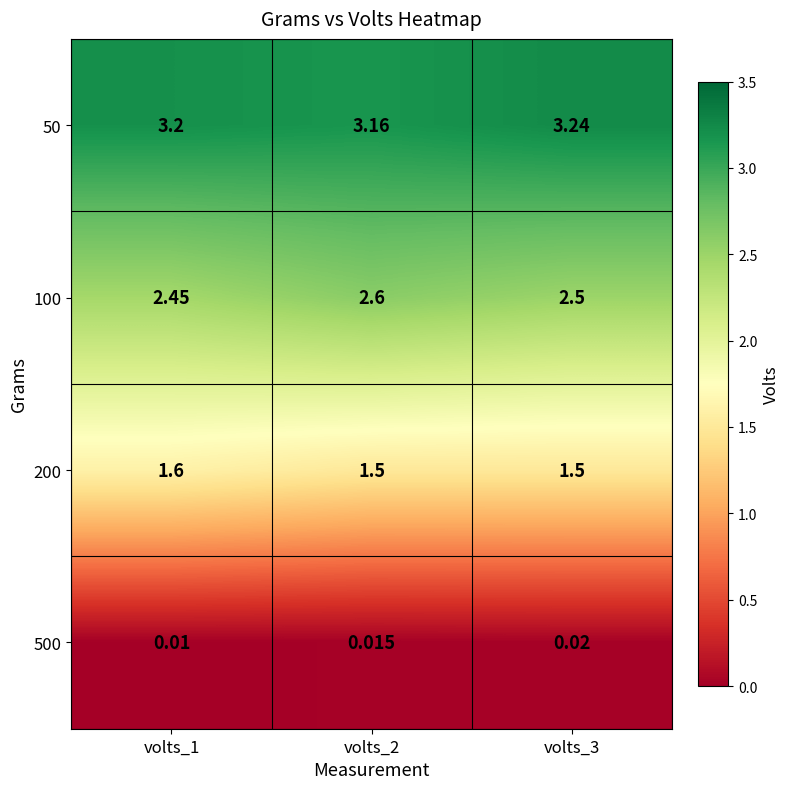

At how many categories does at least one series exceed 2?

3